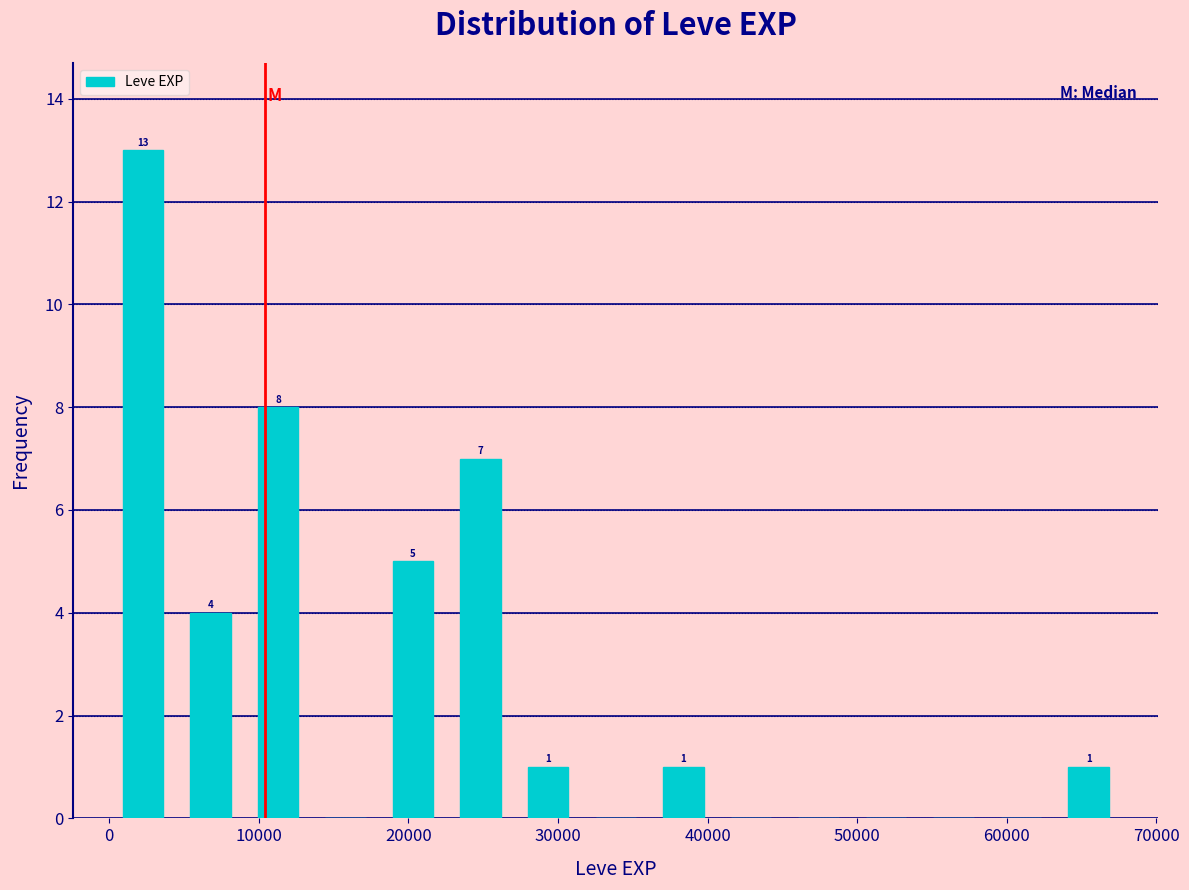

Over which range of the x-axis is the bar tallest?

0 to 5000